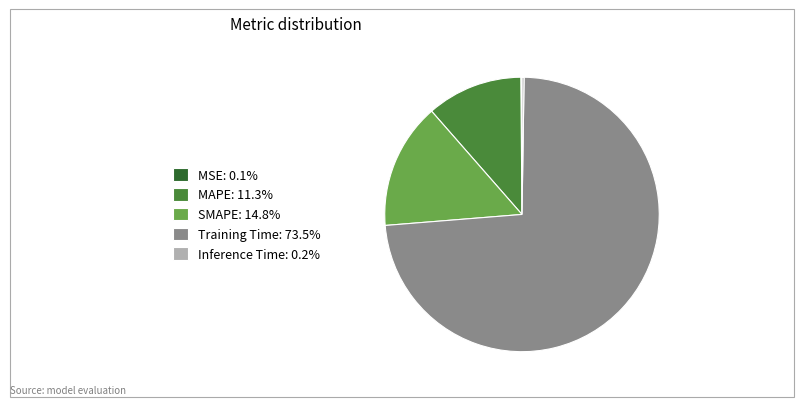

Is Training Time the majority of the pie?

Yes